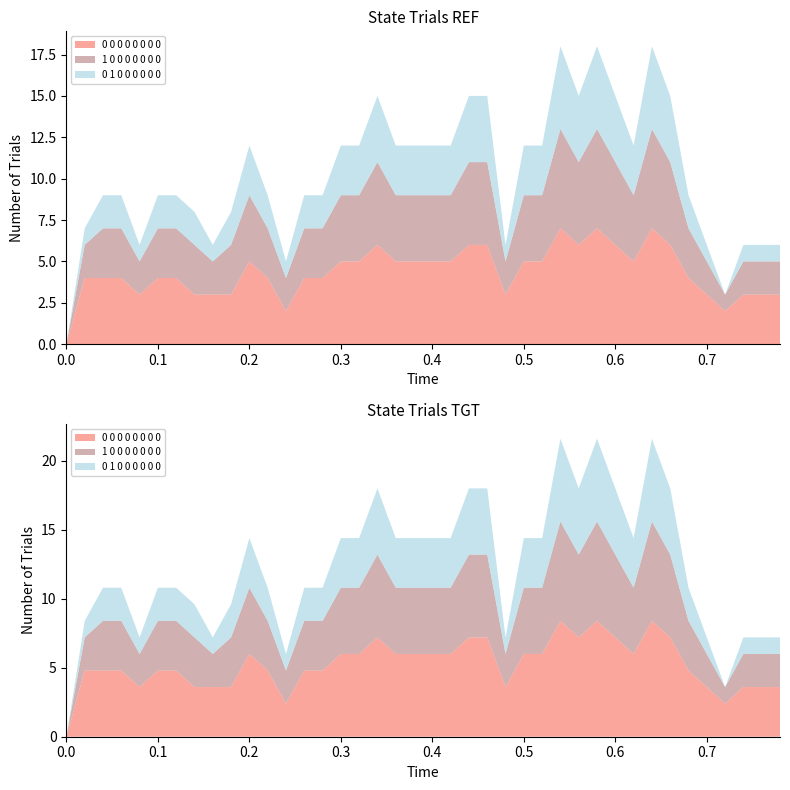

Reading left to right, list all the values displayed in this chart.

0 0 0 0 0 0 0 0: 0.0=0	0.02=4	0.04=4	0.06=4	0.08=3	0.1=4	0.12=4	0.14=3	0.16=3	0.18=3	0.2=5	0.22=4	0.24=2	0.26=4	0.28=4	0.3=5	0.32=5	0.34=6	0.36=5	0.38=5	0.4=5	0.42=5	0.44=6	0.46=6	0.48=3	0.5=5	0.52=5	0.54=7	0.56=6	0.58=7	0.6=6	0.62=5	0.64=7	0.66=6	0.68=4	0.7=3	0.72=2	0.74=3	0.76=3	0.78=3
1 0 0 0 0 0 0 0: 0.0=0	0.02=2	0.04=3	0.06=3	0.08=2	0.1=3	0.12=3	0.14=3	0.16=2	0.18=3	0.2=4	0.22=3	0.24=2	0.26=3	0.28=3	0.3=4	0.32=4	0.34=5	0.36=4	0.38=4	0.4=4	0.42=4	0.44=5	0.46=5	0.48=2	0.5=4	0.52=4	0.54=6	0.56=5	0.58=6	0.6=5	0.62=4	0.64=6	0.66=5	0.68=3	0.7=2	0.72=1	0.74=2	0.76=2	0.78=2
0 1 0 0 0 0 0 0: 0.0=0	0.02=1	0.04=2	0.06=2	0.08=1	0.1=2	0.12=2	0.14=2	0.16=1	0.18=2	0.2=3	0.22=2	0.24=1	0.26=2	0.28=2	0.3=3	0.32=3	0.34=4	0.36=3	0.38=3	0.4=3	0.42=3	0.44=4	0.46=4	0.48=1	0.5=3	0.52=3	0.54=5	0.56=4	0.58=5	0.6=4	0.62=3	0.64=5	0.66=4	0.68=2	0.7=1	0.72=0	0.74=1	0.76=1	0.78=1